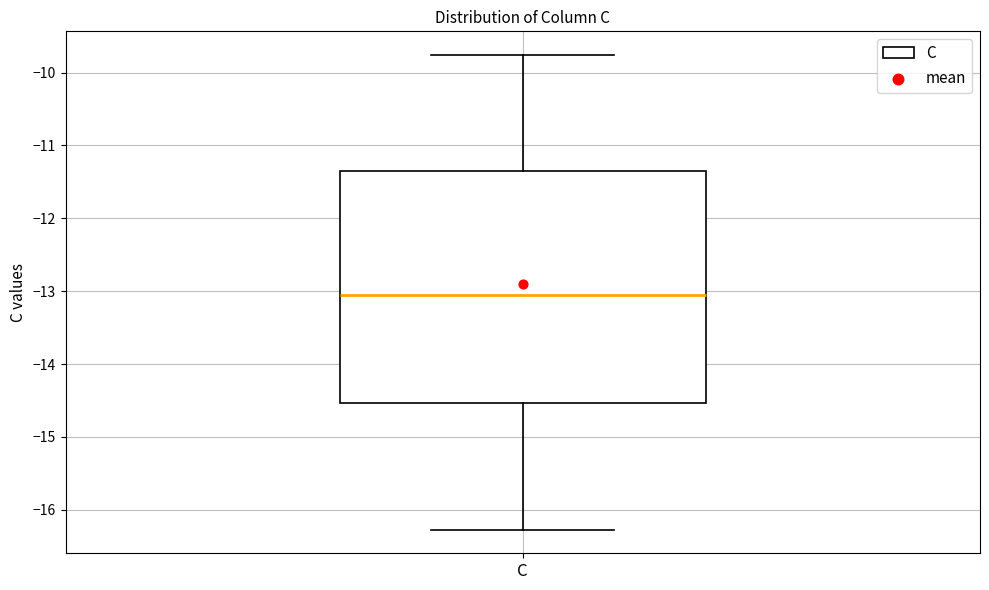

Transcribe this box plot: give where the median line is, the range the box spans, and where the two whiskers end, as read against the y-axis. The values are not printed on the chart, so give them approximately, as read against the axis.

median -13.0, box -14.5 to -11.3, whiskers -16.3 to -9.8